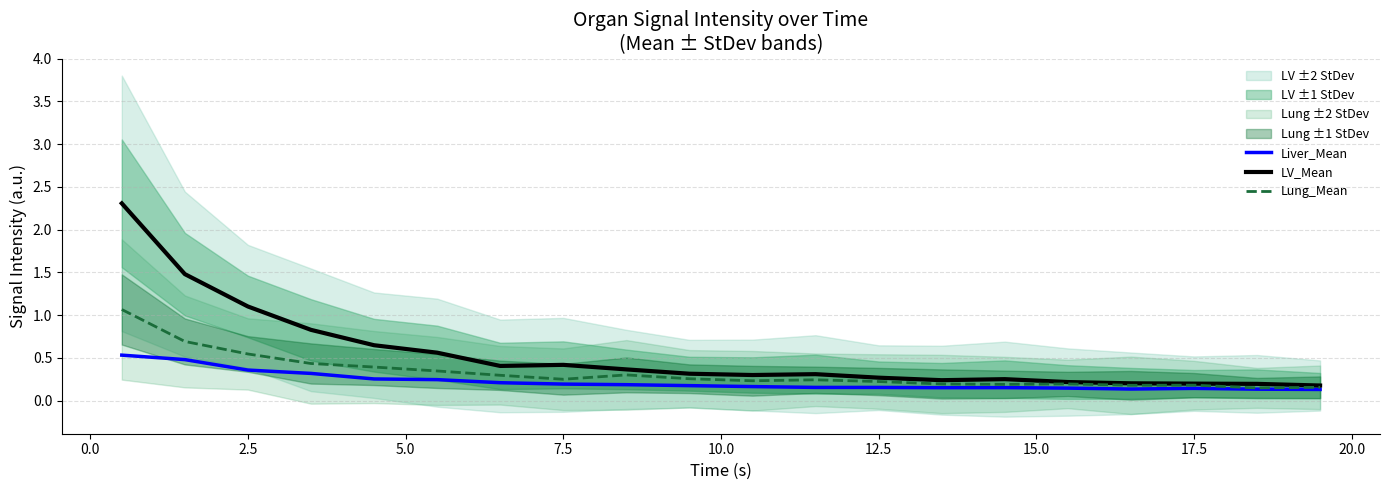

What is the highest value of the Lung_Mean series?

1.1